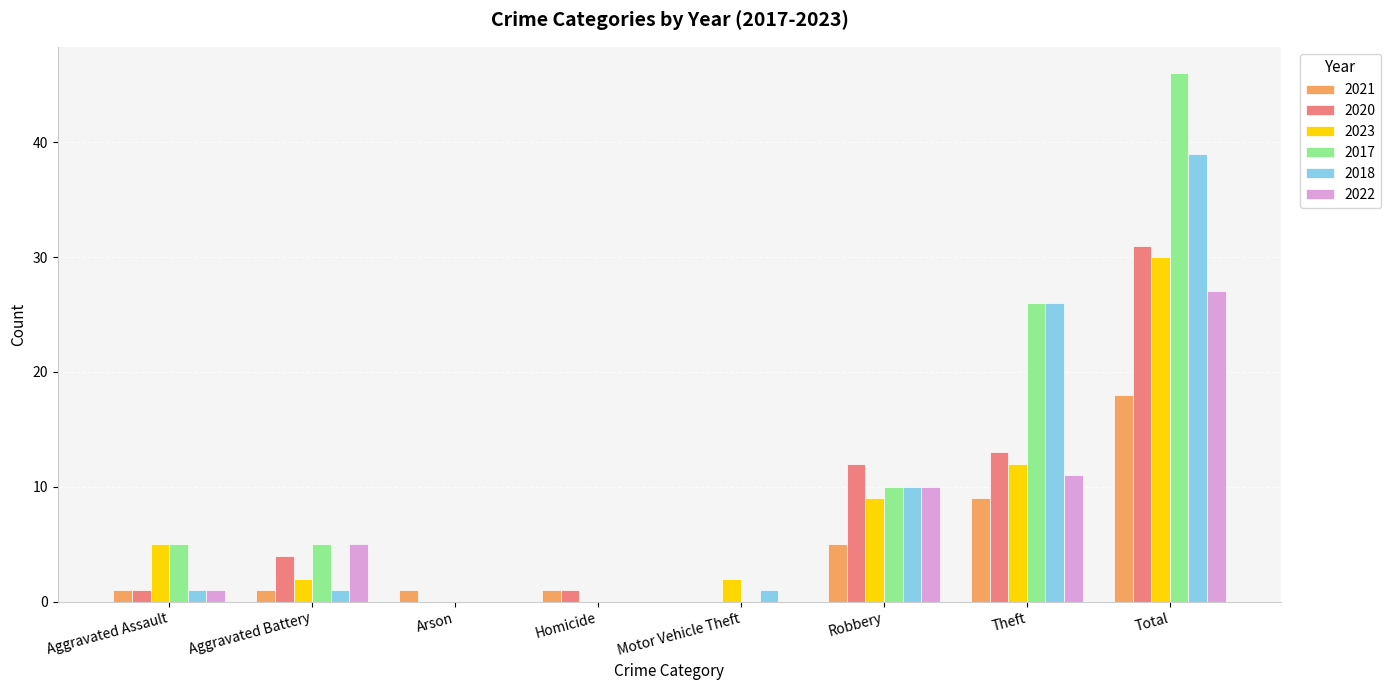

Are the bars horizontal?

No